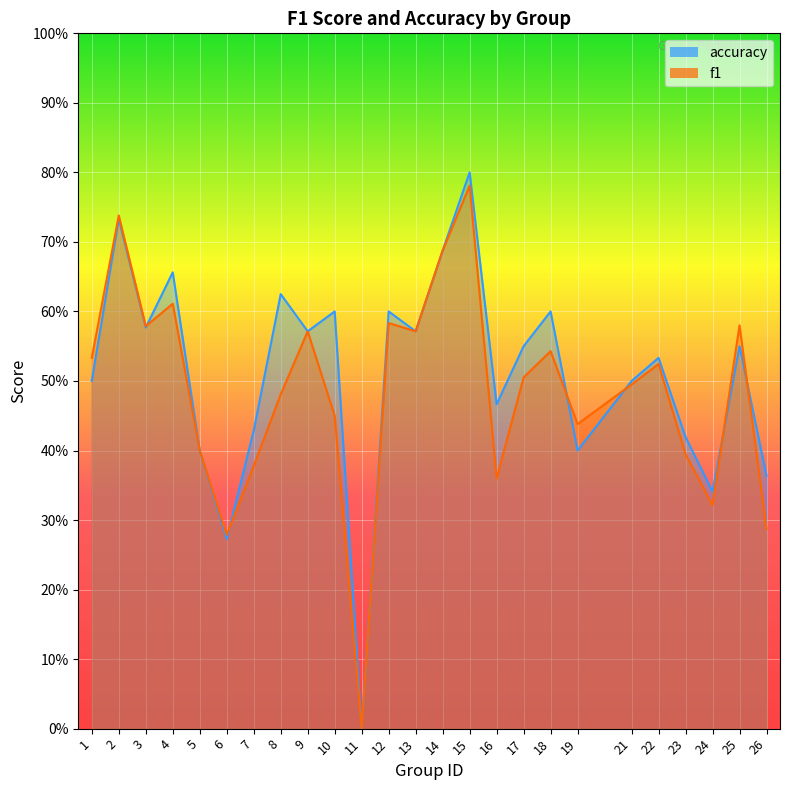

Rank the categories by accuracy value from lowest to highest.

11, 6, 24, 26, 5, 19, 23, 7, 16, 1, 21, 22, 17, 25, 9, 13, 3, 10, 12, 18, 8, 4, 14, 2, 15